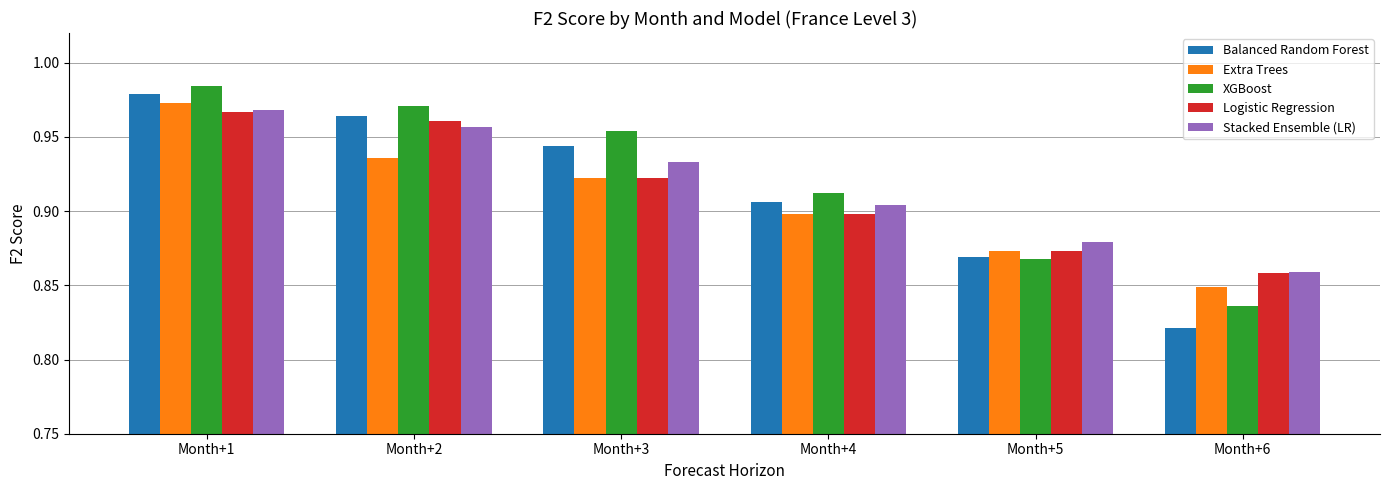

At how many categories does at least one series exceed 0?

6